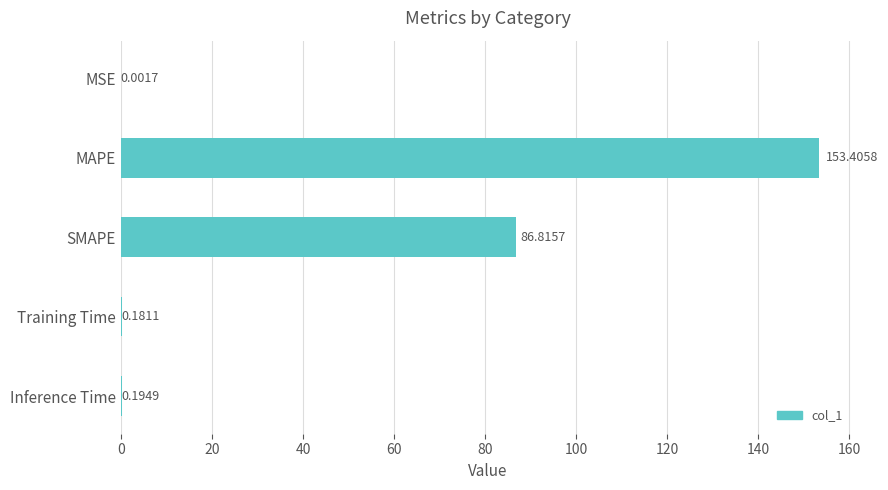

What is the sum of all values?

240.6